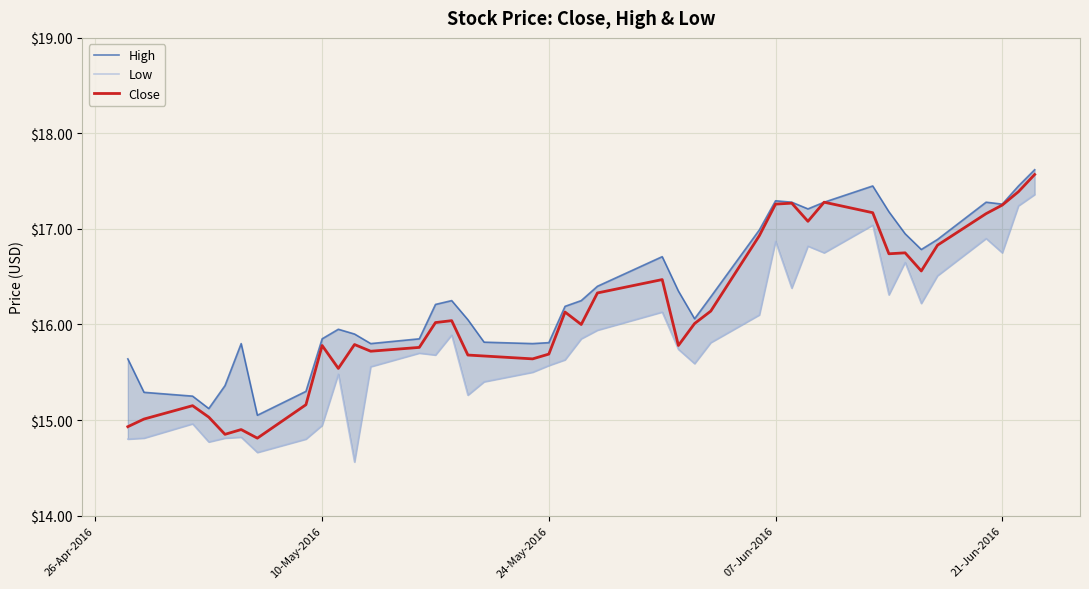

The Close series shows 23.2 at 07-Jun-2016. True or false?

False